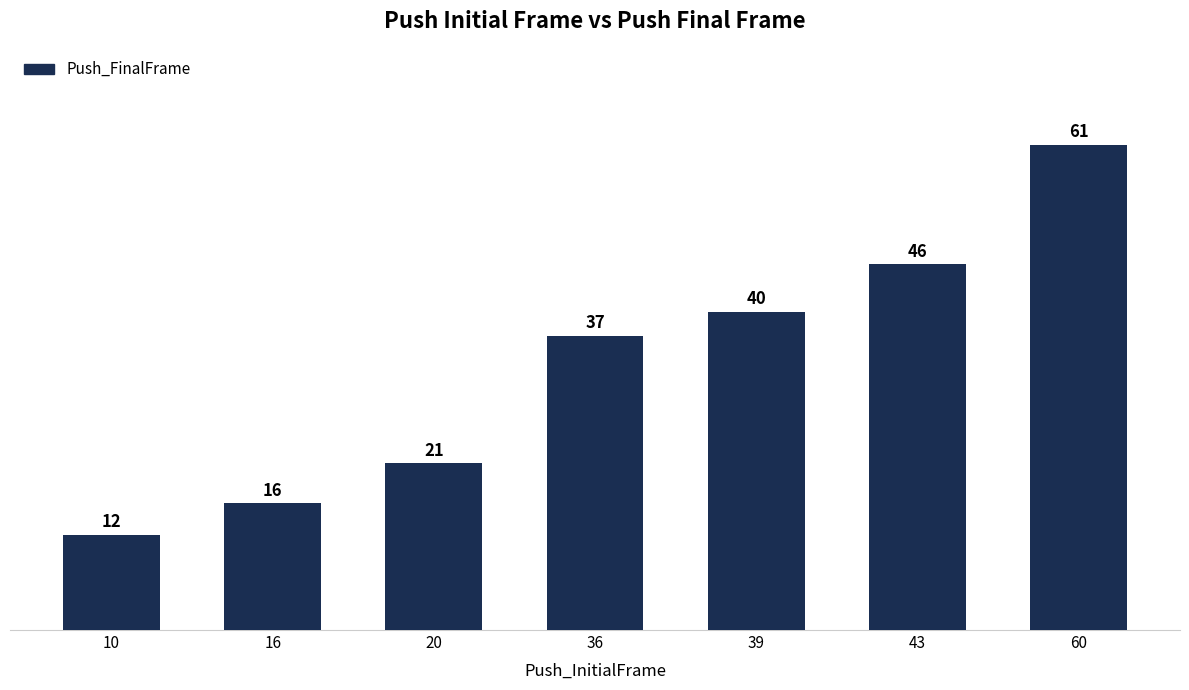

True or false: the data shows 32 at 20.

False